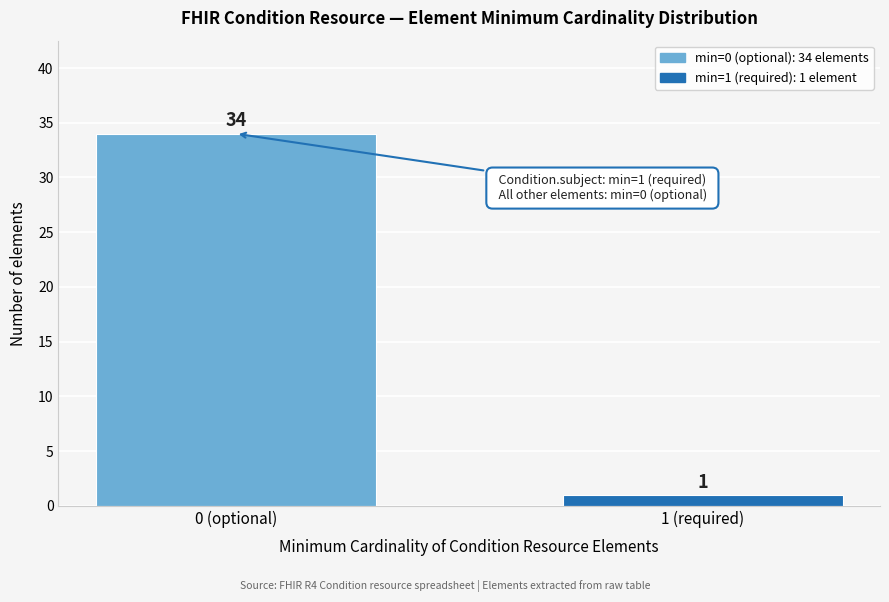

Reading left to right, transcribe all the data shown in this chart.

34	1